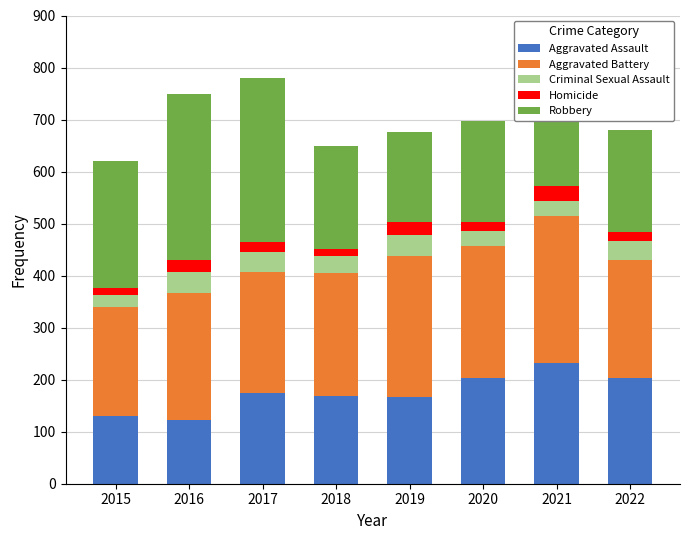

What is the average value of the Aggravated Assault series?

175